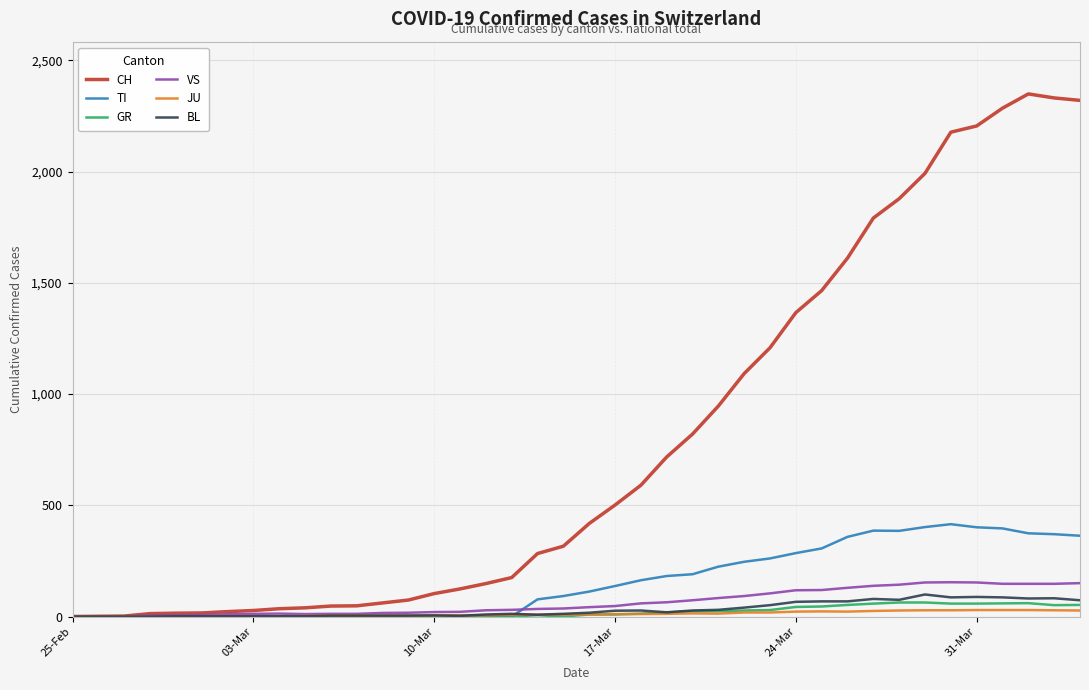

What is the average value of the GR series?

21